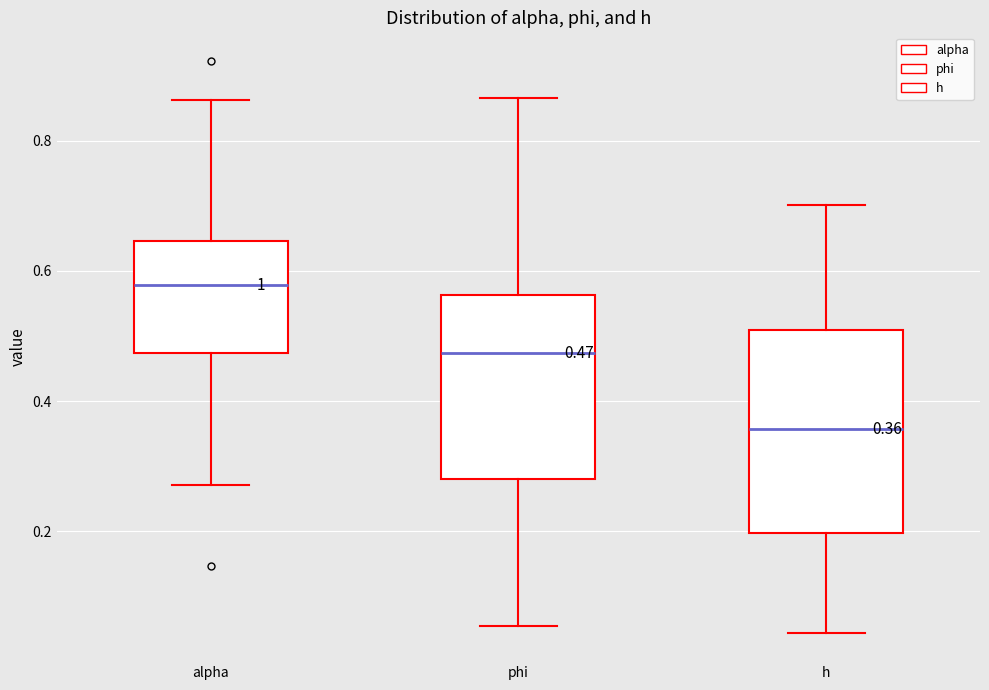

Which box is the tallest, from its lower edge to its upper edge?

h